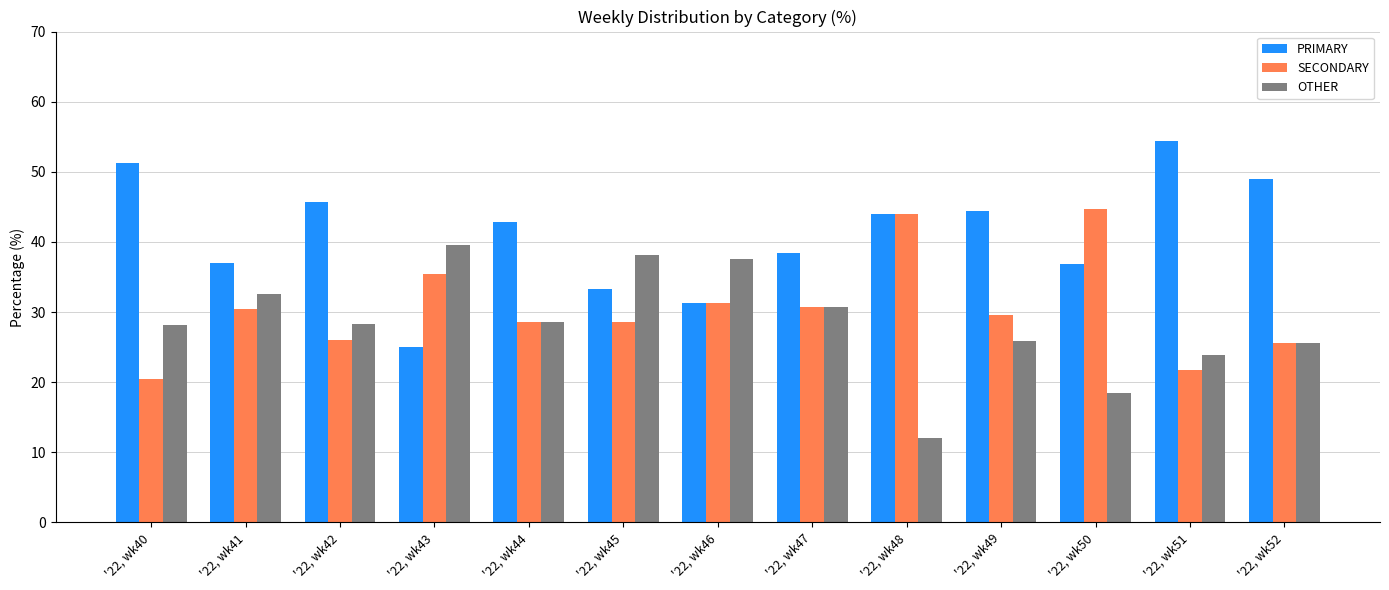

What is the value of the PRIMARY bar at the 2nd from the left?

37.0